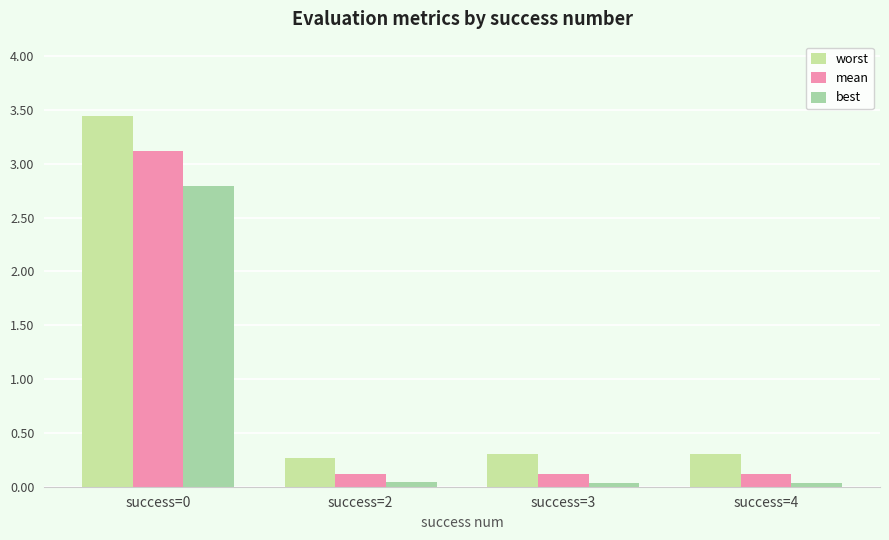

Rank the series at success=2 from highest to lowest value.

worst, mean, best